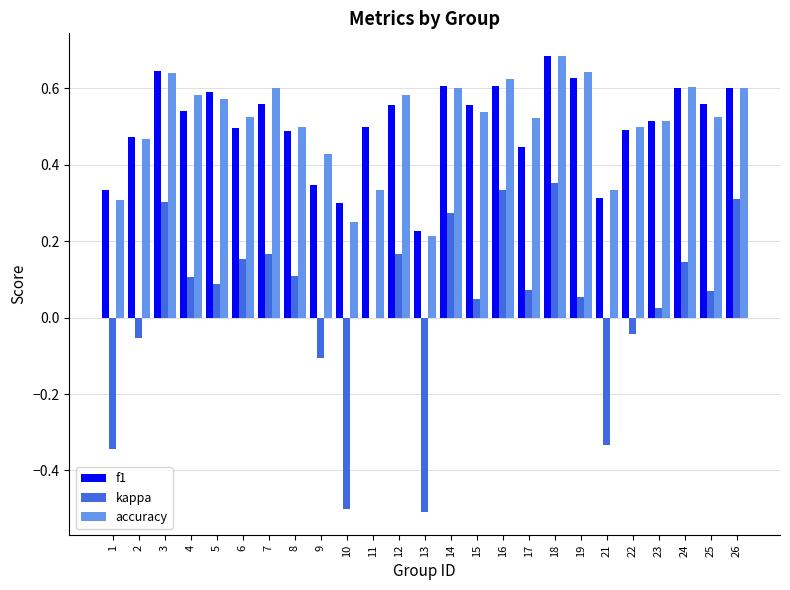

Is it true that accuracy equals 0.6 at 26?

True